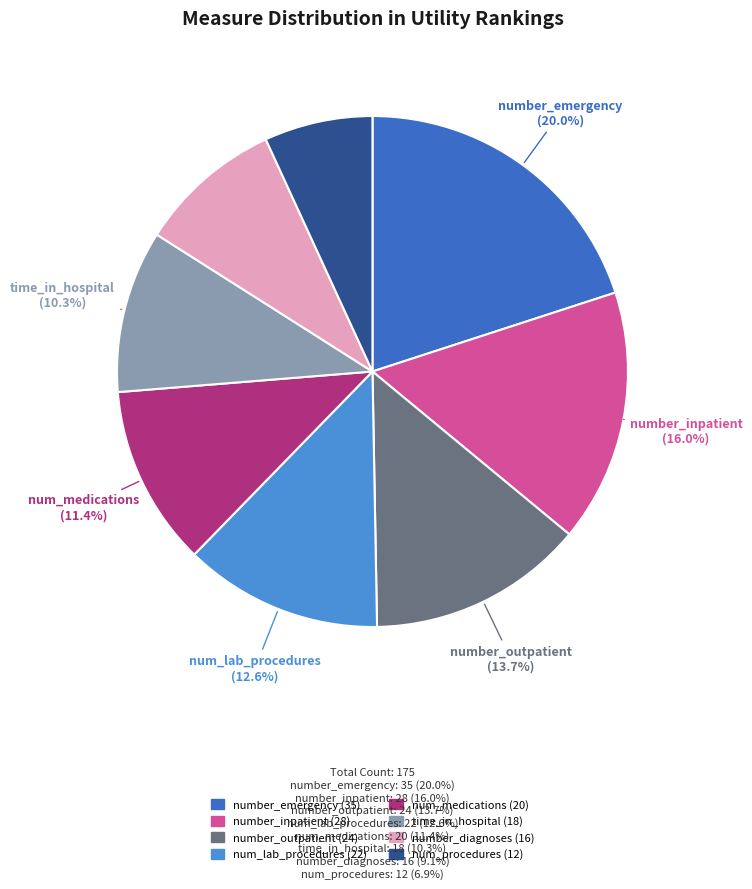

How many slices are in this pie chart?

8